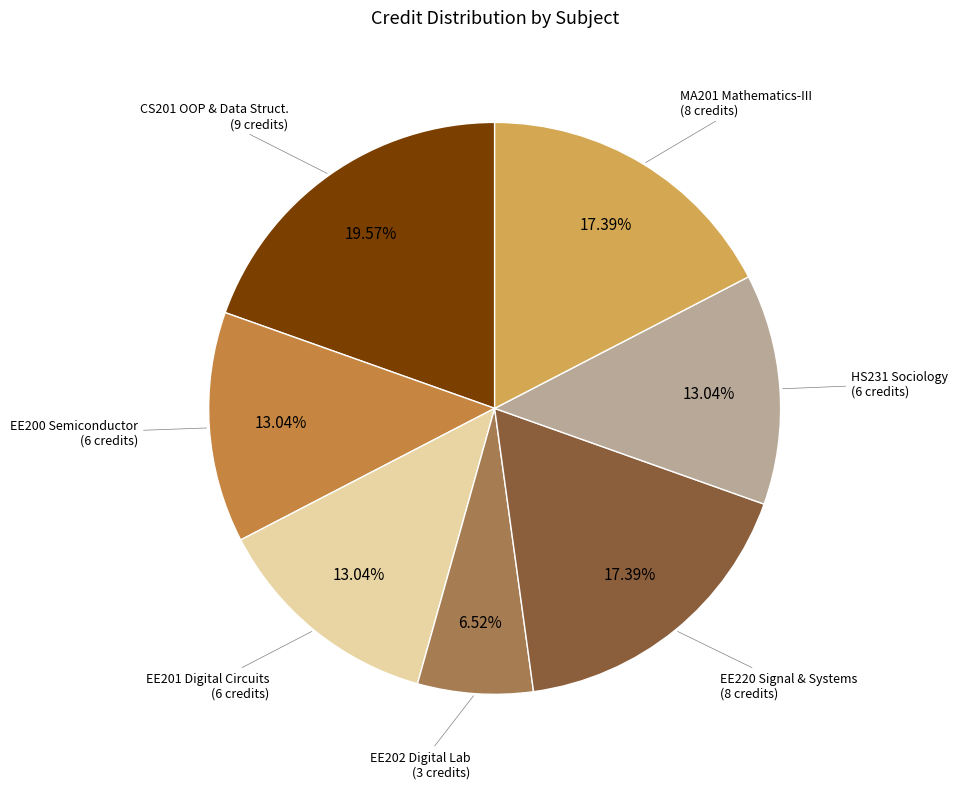

Do EE220 Signal & Systems (8 credits) and EE202 Digital Lab (3 credits) together represent more than half of the pie?

No